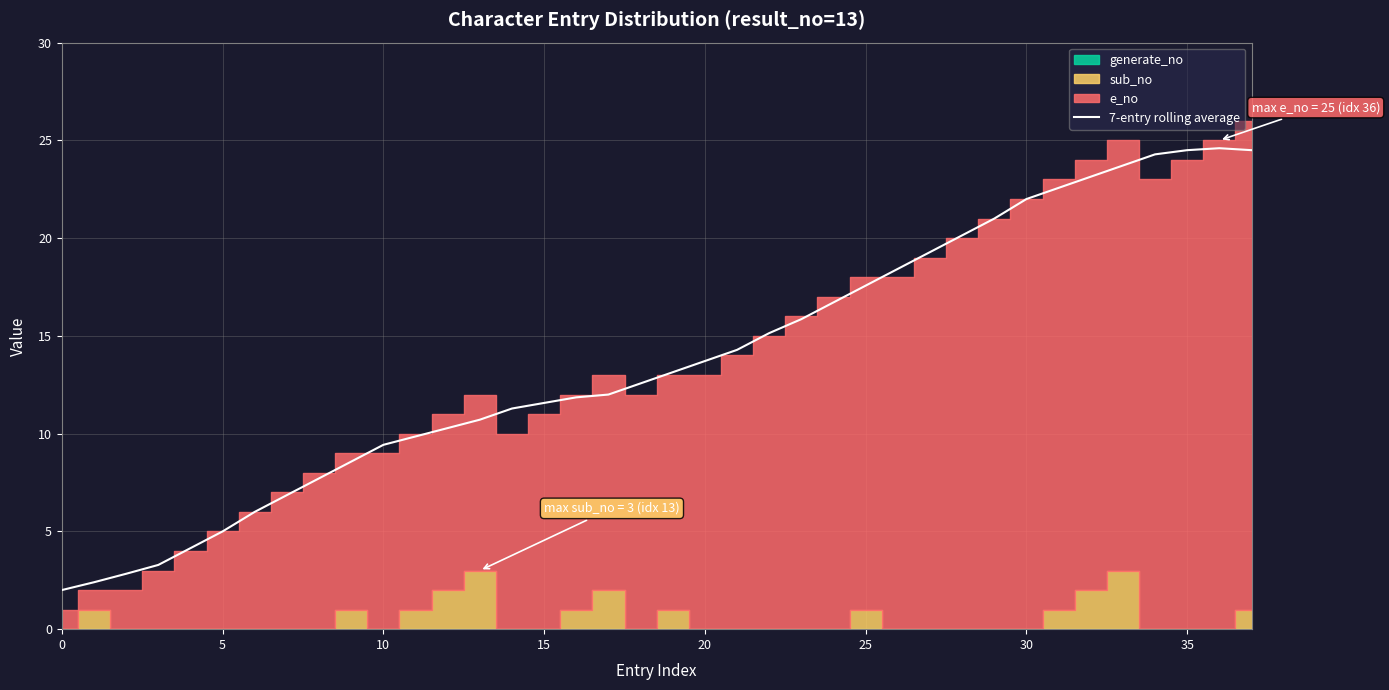

Is it true that the value at 26 is 25.0?

False